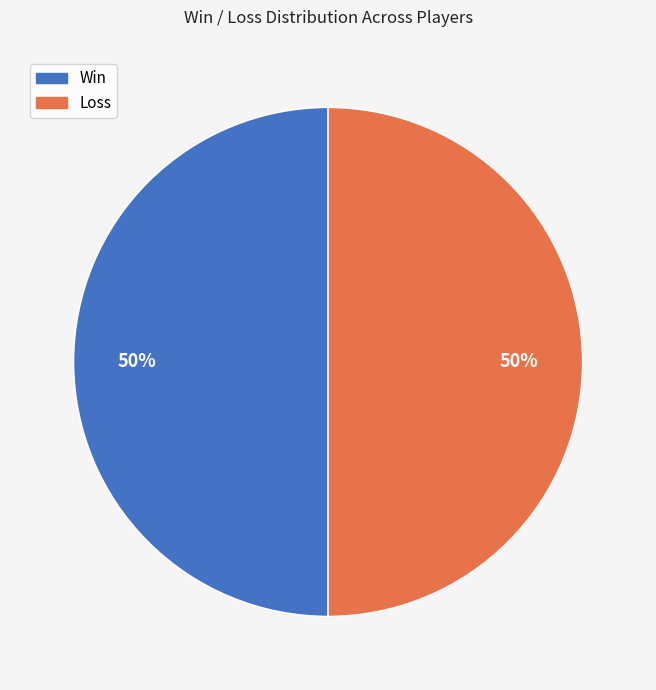

How many slices are in this pie chart?

2